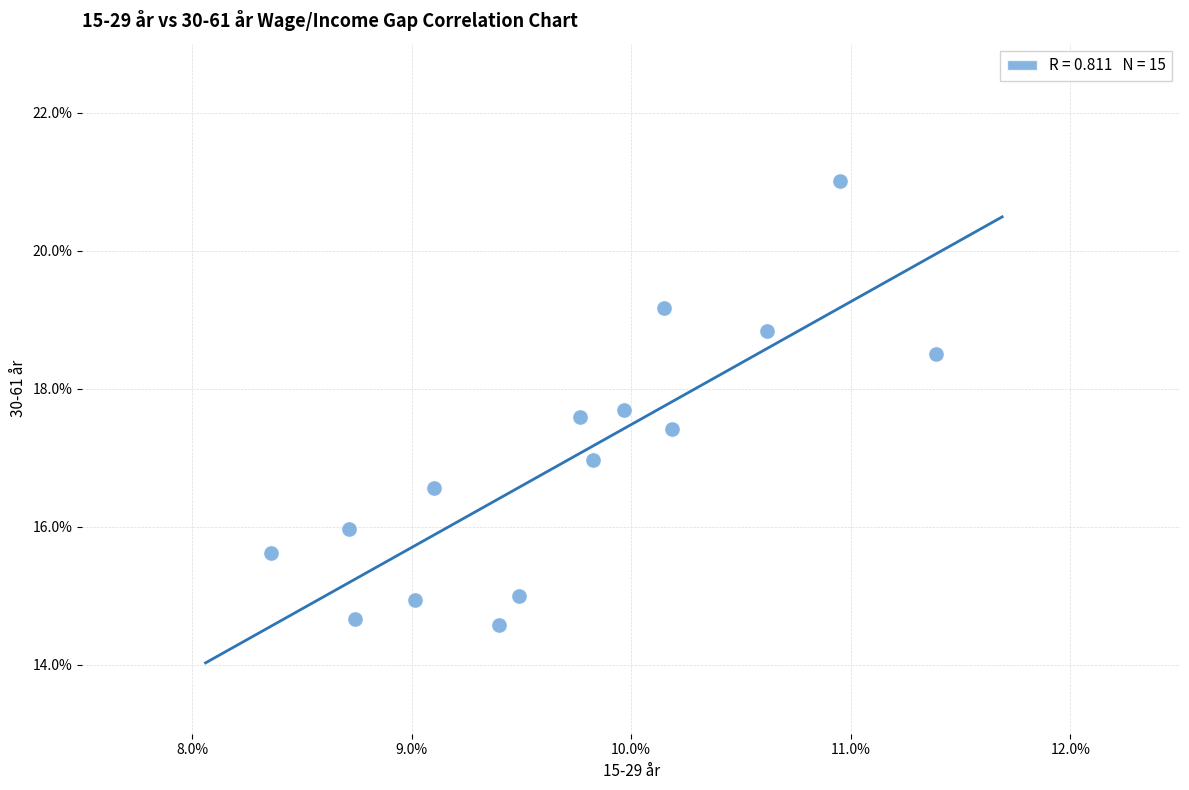

What is the range of Y values (max minus min)?

6.4